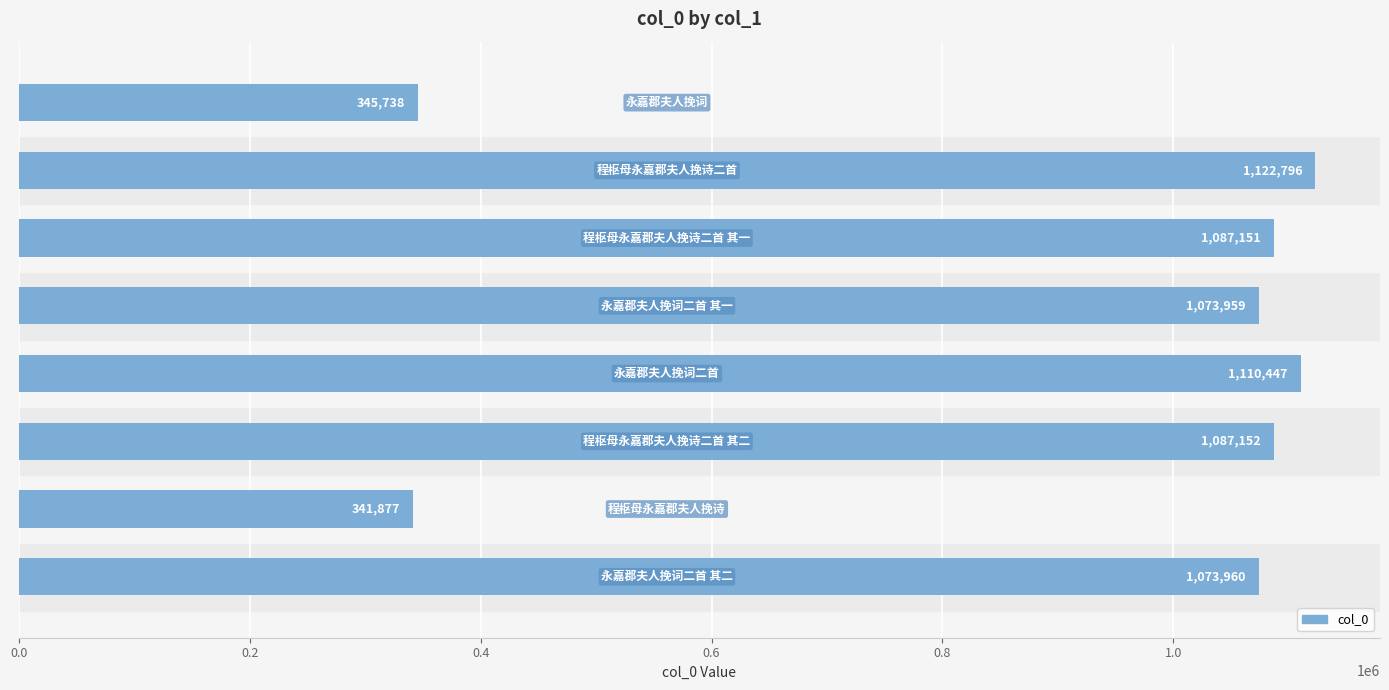

What is the difference between the maximum and minimum values?

780919